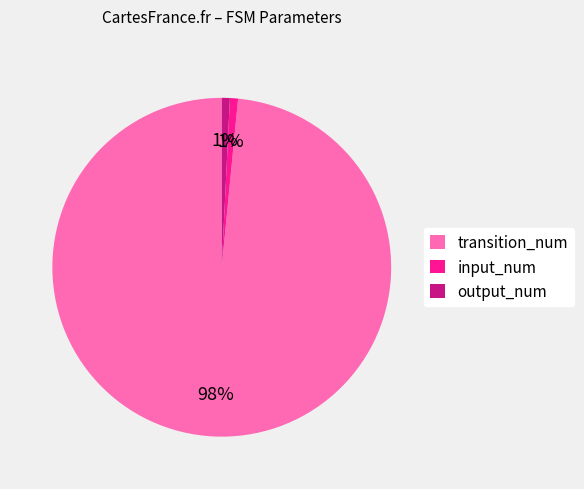

Which slice is the largest?

transition_num